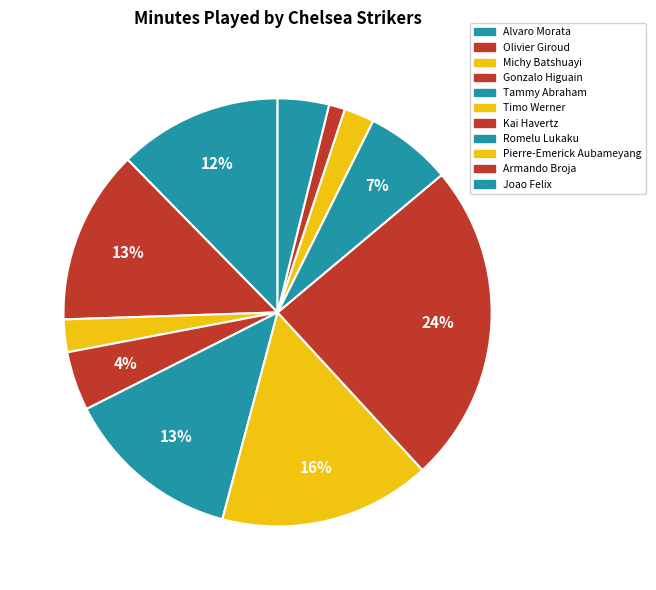

Is there any slice that represents more than half of the pie?

No